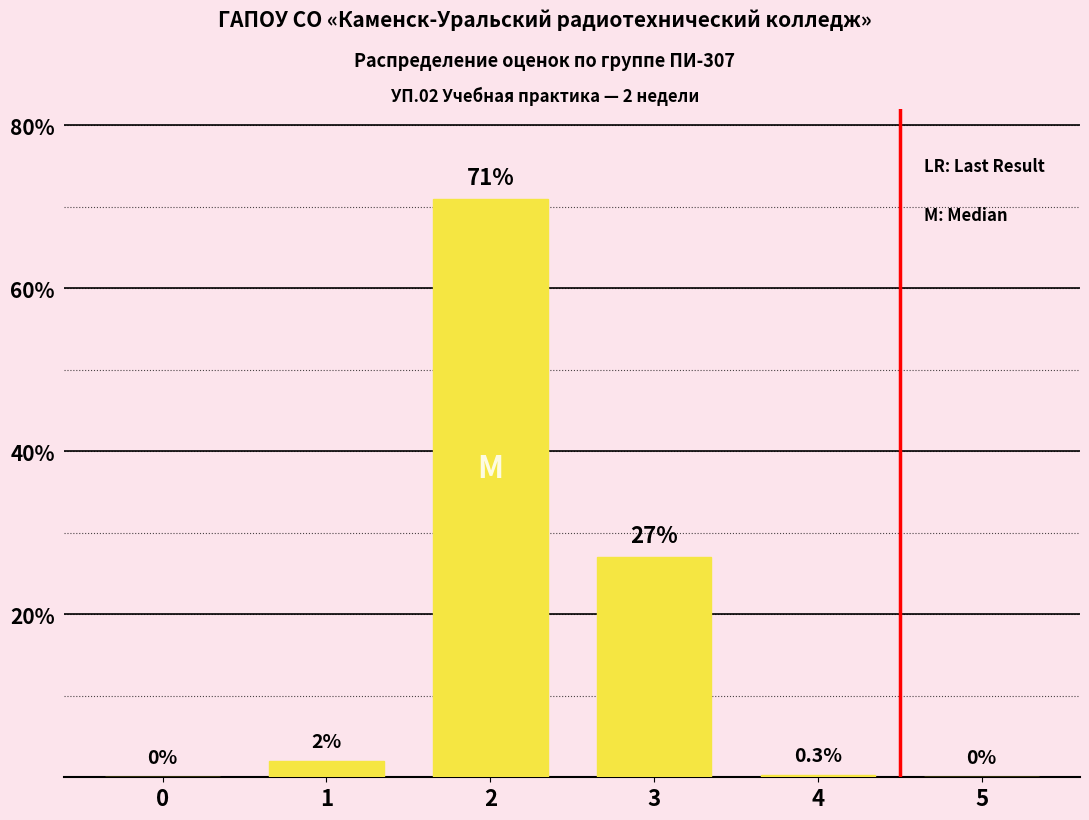

Reading left to right, extract all data points from this chart.

0=0.0	1=2.0	2=71.0	3=27.0	4=0.3	5=0.0